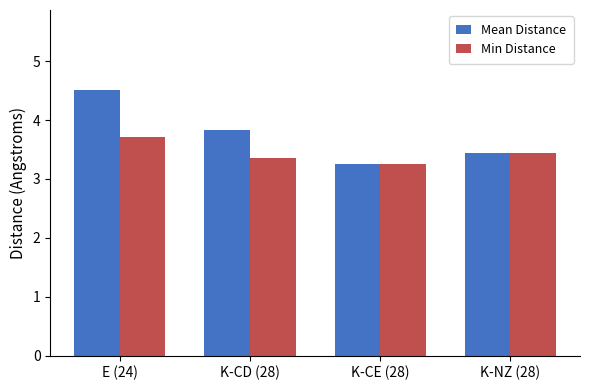

Rank the series at E (24) from lowest to highest value.

Min Distance, Mean Distance